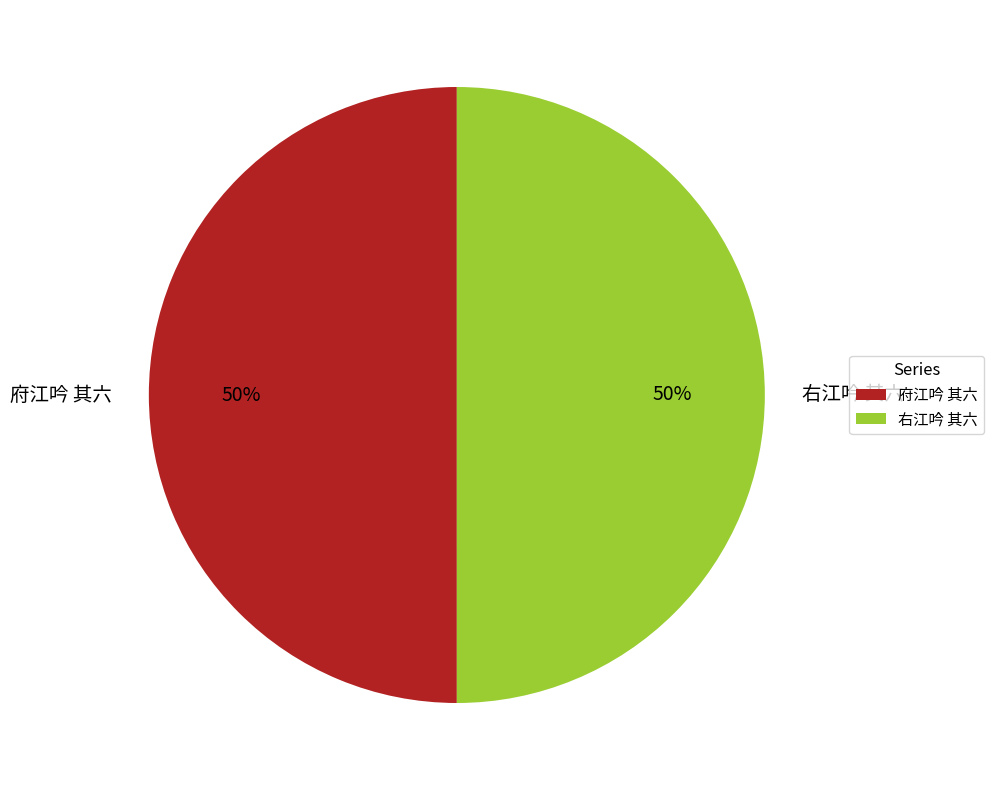

To the nearest percent, what is the average slice percentage?

50%